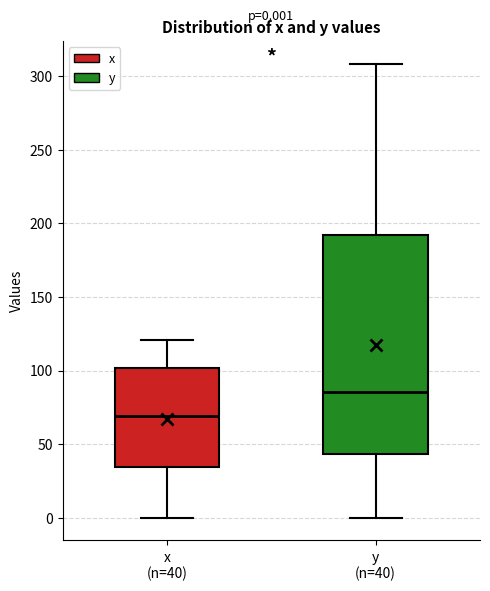

Which box has the highest median line?

y (n=40)